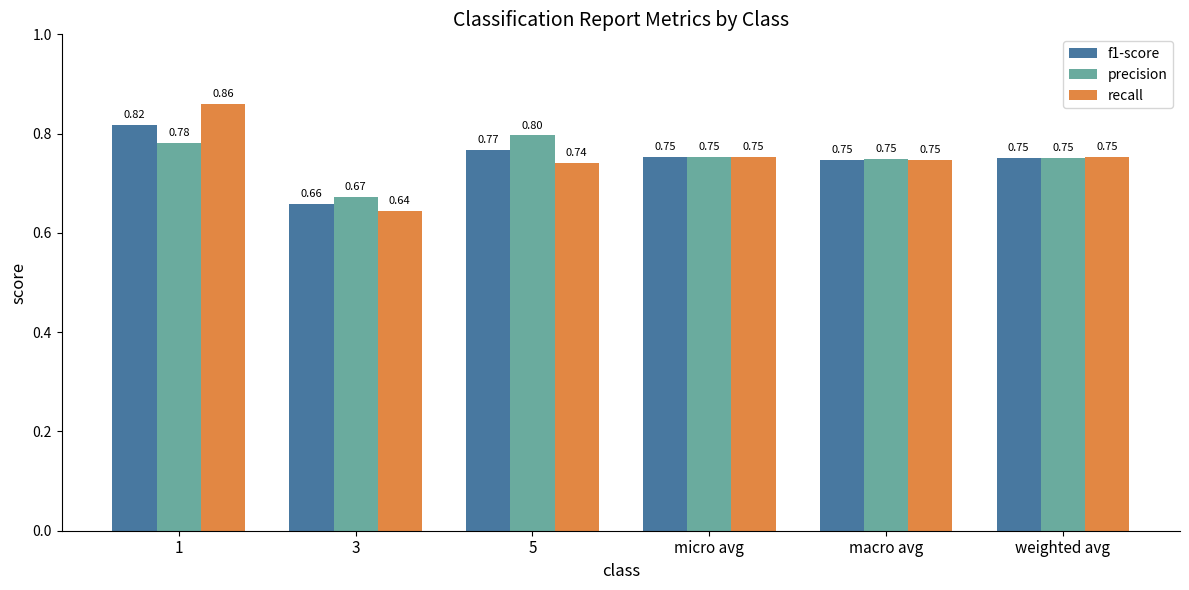

What is the total value across all series at 3?

2.0